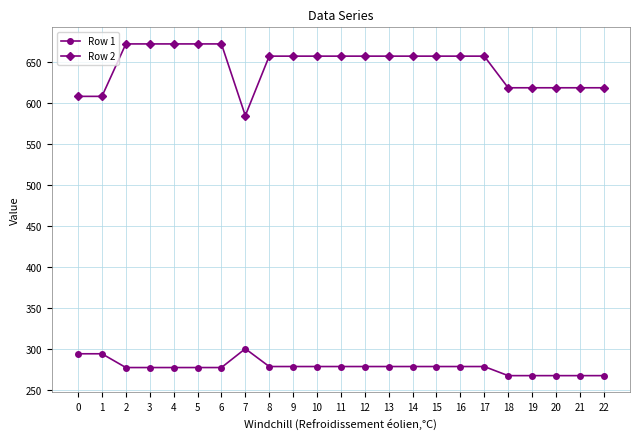

What is the minimum value for Row 1?

267.3